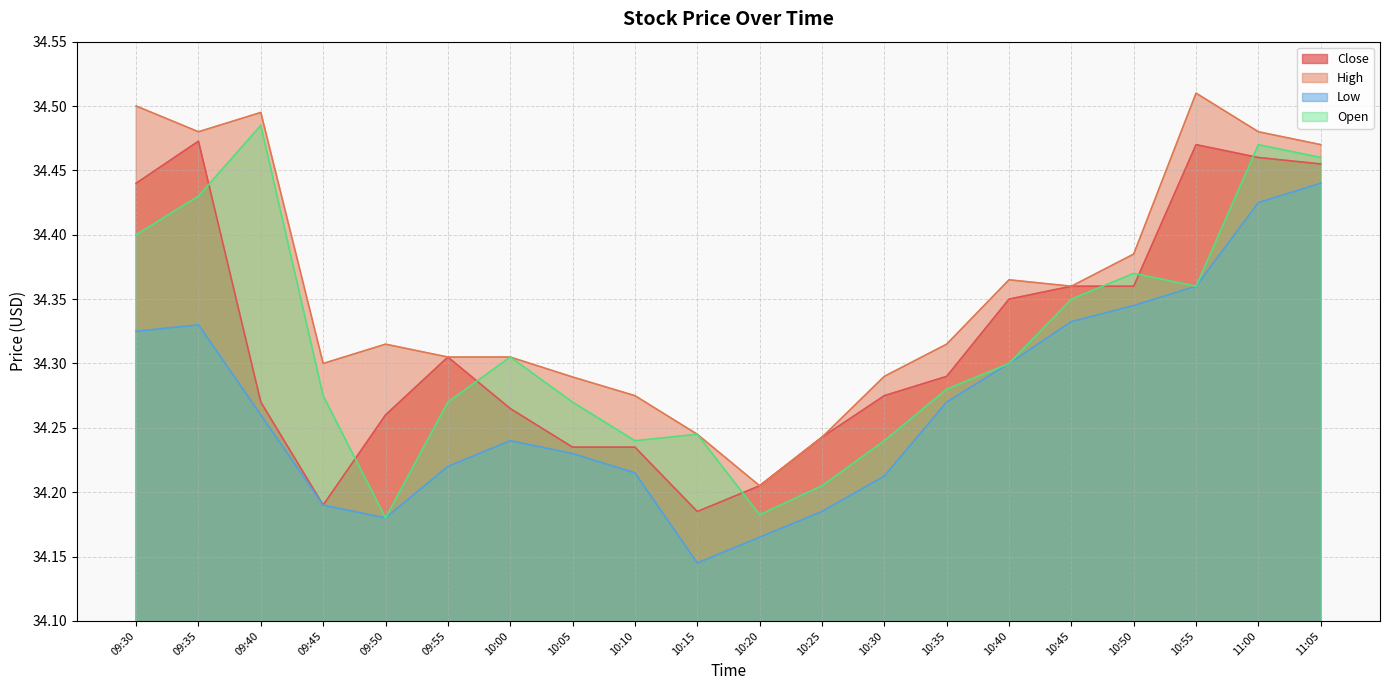

Reading left to right, extract all data points from this chart.

Close: 34.4	34.5	34.3	34.2	34.3	34.3	34.3	34.2	34.2	34.2	34.2	34.2	34.3	34.3	34.3	34.4	34.4	34.5	34.5	34.5
High: 34.5	34.5	34.5	34.3	34.3	34.3	34.3	34.3	34.3	34.2	34.2	34.2	34.3	34.3	34.4	34.4	34.4	34.5	34.5	34.5
Low: 34.3	34.3	34.3	34.2	34.2	34.2	34.2	34.2	34.2	34.1	34.2	34.2	34.2	34.3	34.3	34.3	34.3	34.4	34.4	34.4
Open: 34.4	34.4	34.5	34.3	34.2	34.3	34.3	34.3	34.2	34.2	34.2	34.2	34.2	34.3	34.3	34.3	34.4	34.4	34.5	34.5